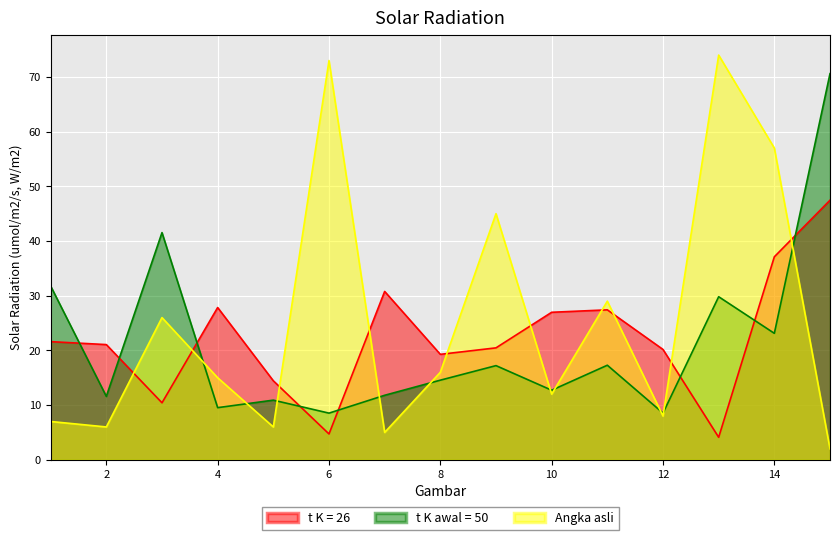

Rank the series by their average value, from highest to lowest.

Angka asli, t K = 26, t K awal = 50